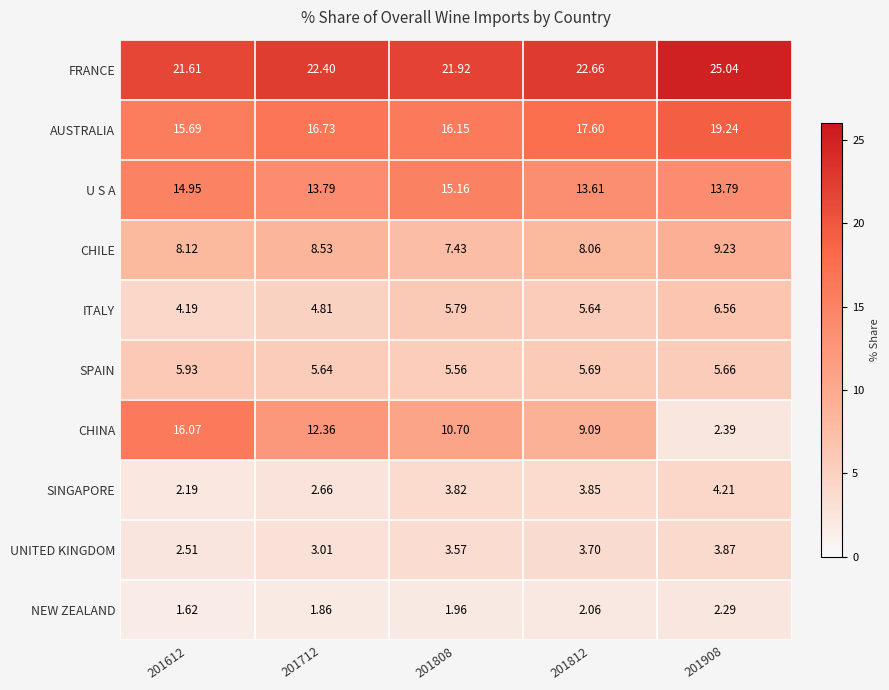

Is the value of FRANCE at 201712 greater than the value of AUSTRALIA at 201908?

Yes